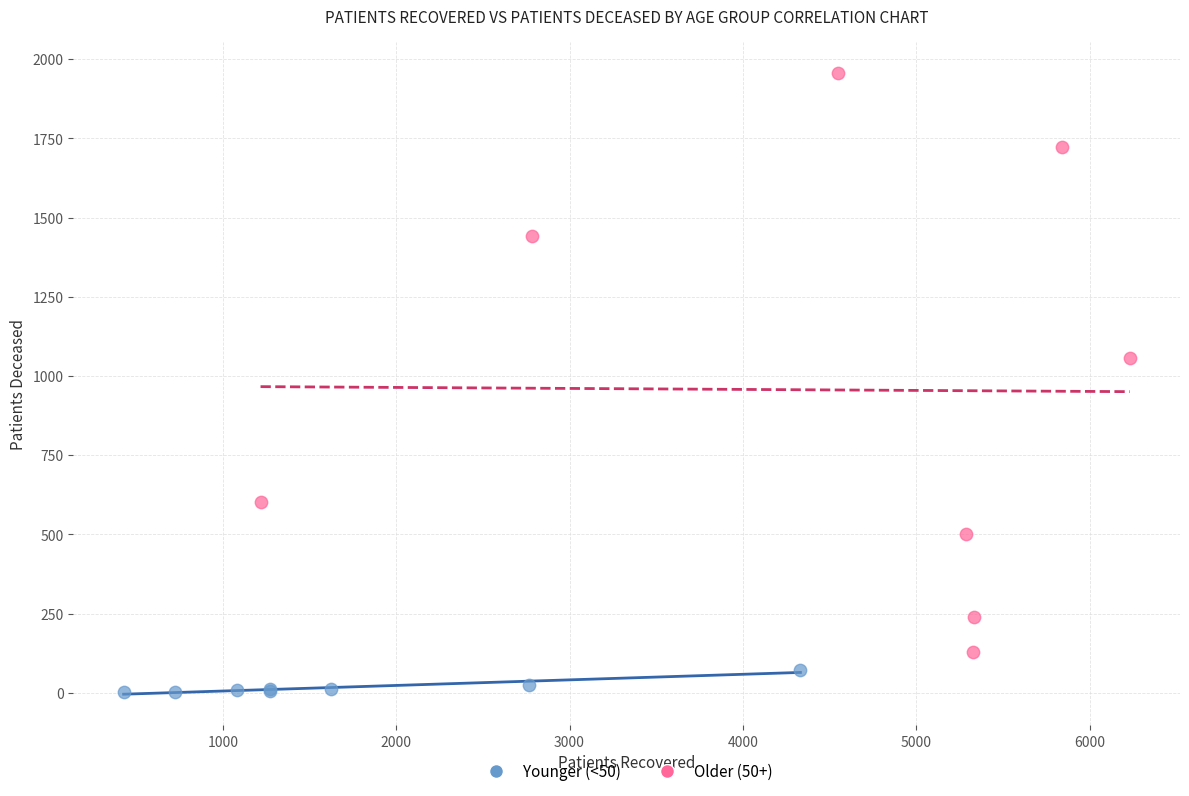

What are all the series names shown in the legend?

Younger (<50), Older (50+)